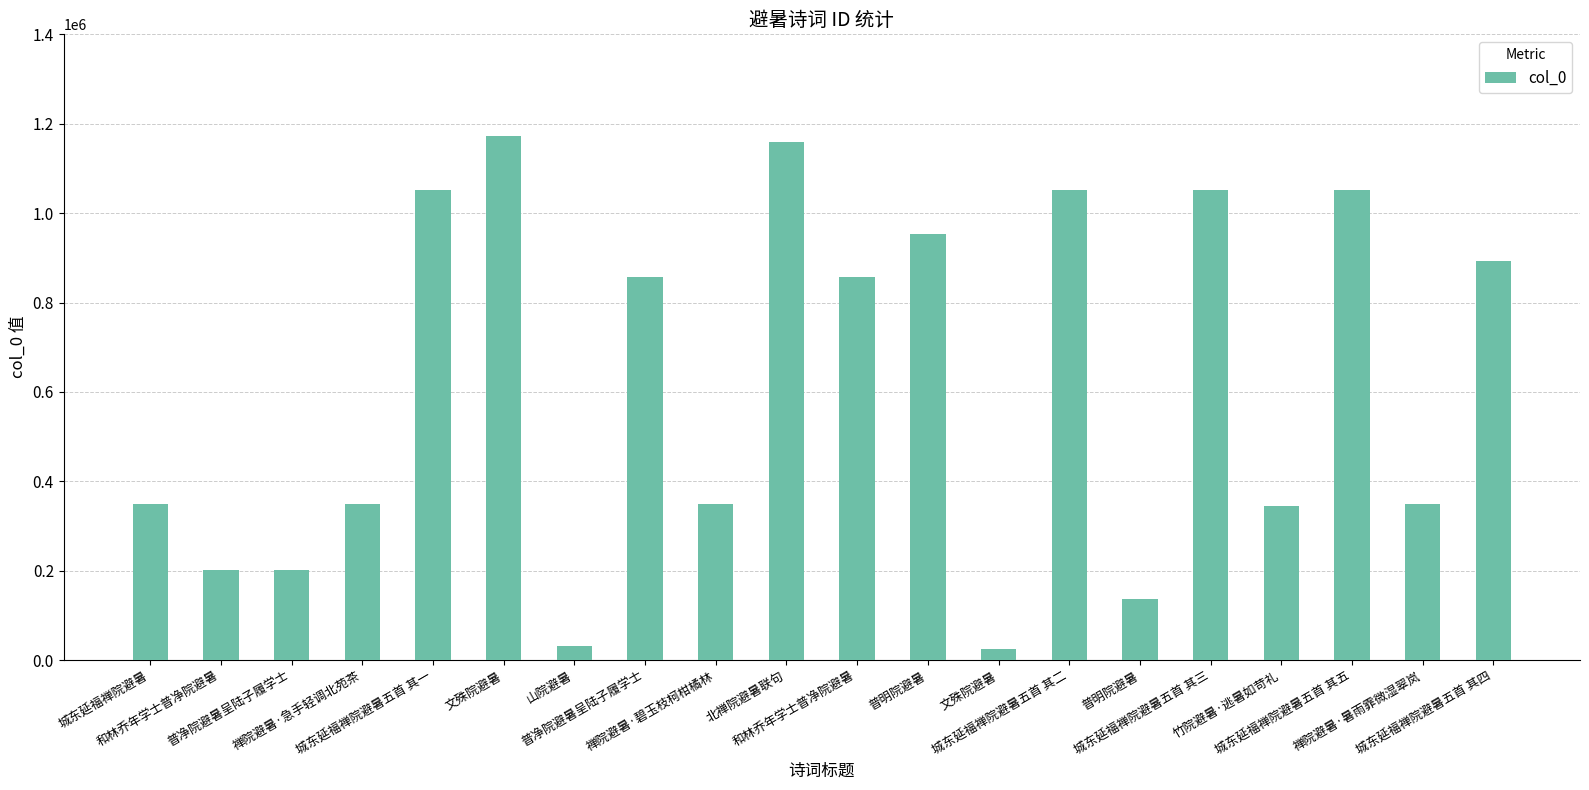

What is the change in value from 和林乔年学士普净院避暑 to 普净院避暑呈陆子履学士?

+656255